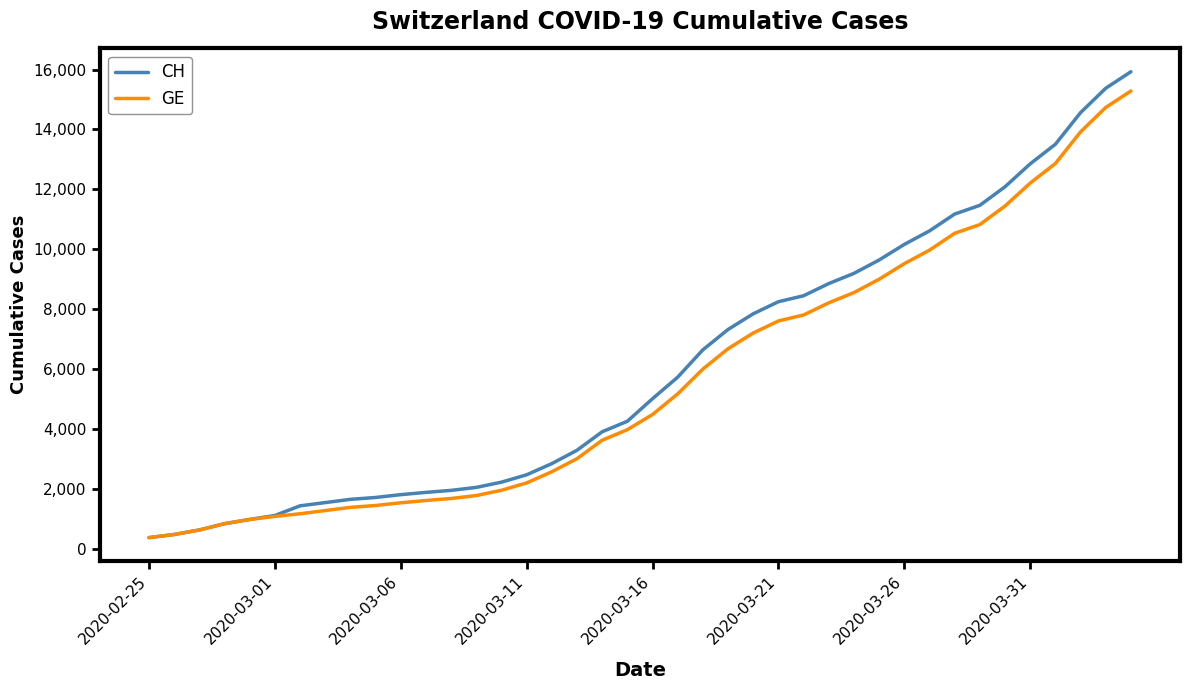

Which series has the largest range (max minus min)?

CH